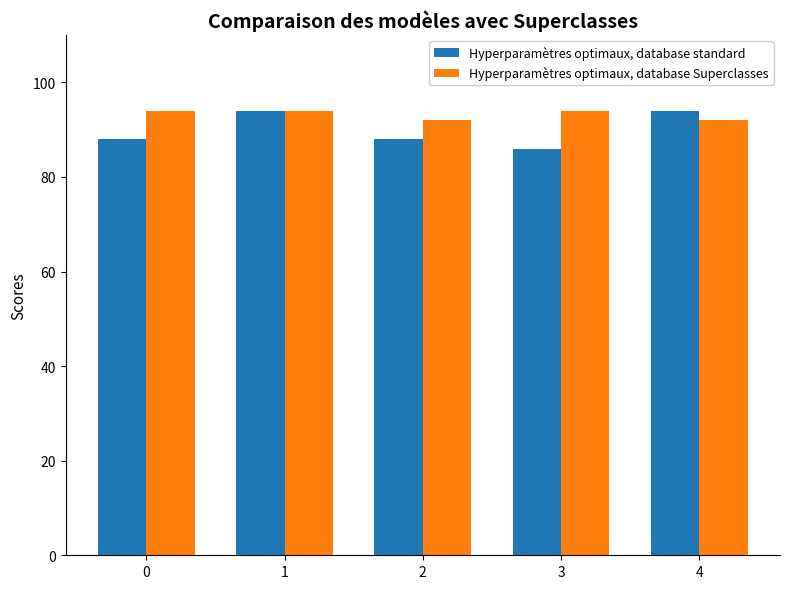

Between 2 and 4, which series saw the biggest shift?

Hyperparamètres optimaux, database standard